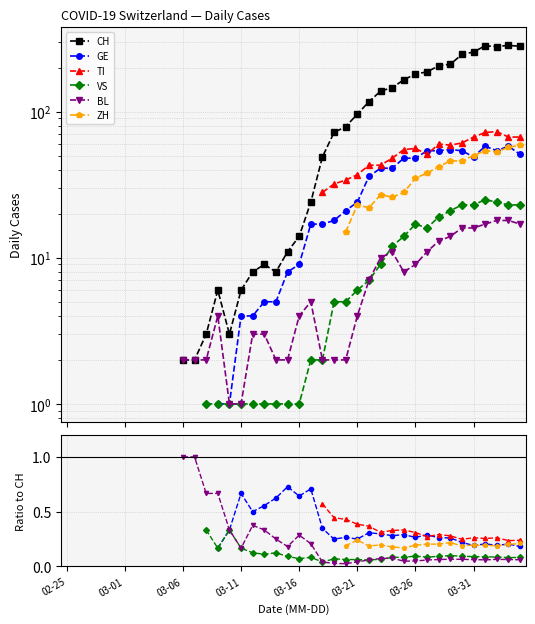

True or false: VS and TI intersect in this chart.

False